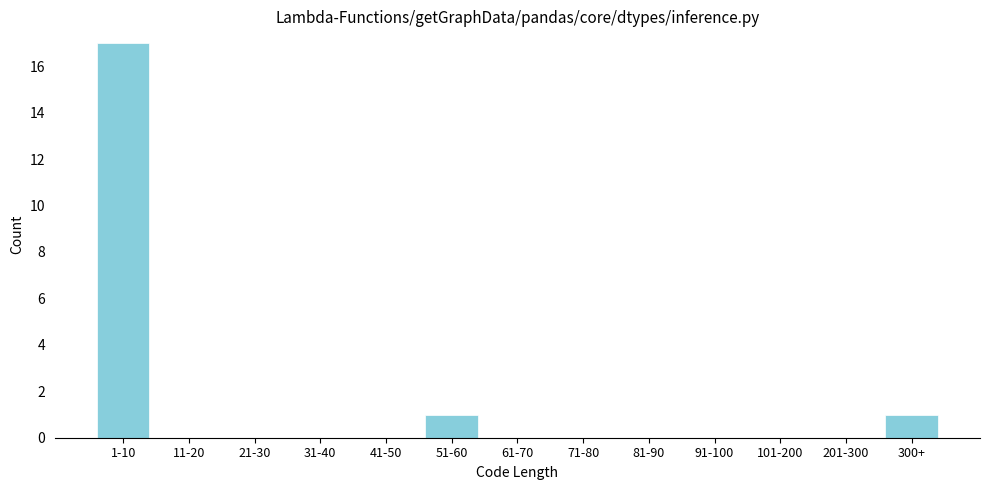

Reading right to left, list all the values displayed in this chart.

300+=1	201-300=0	101-200=0	91-100=0	81-90=0	71-80=0	61-70=0	51-60=1	41-50=0	31-40=0	21-30=0	11-20=0	1-10=17